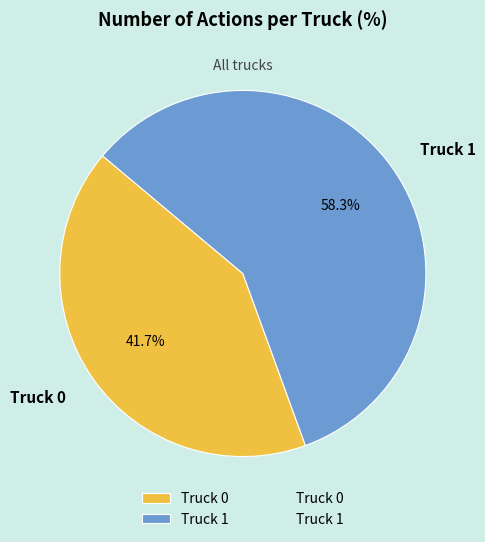

To the nearest percent, what is the combined percentage of Truck 1 and Truck 0?

100%